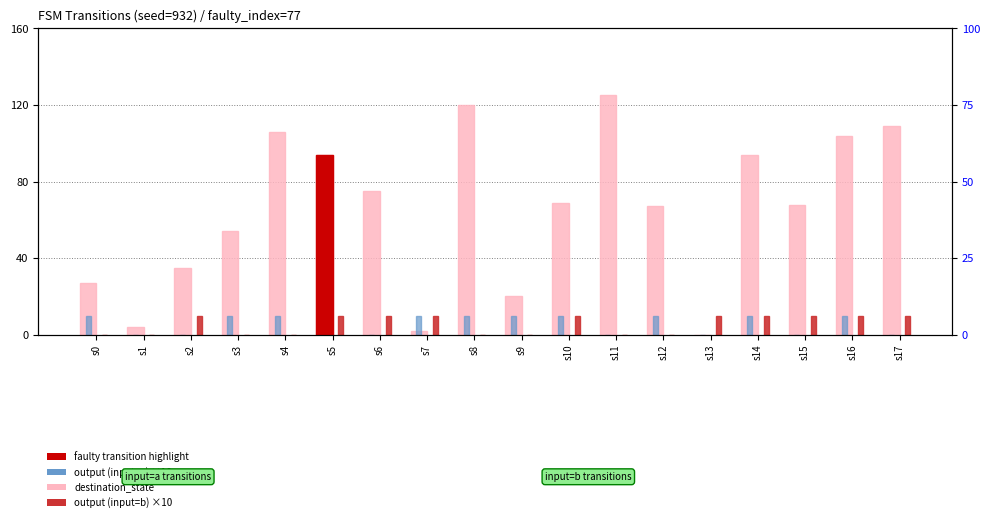

Rank the categories by destination_state value from lowest to highest.

s13, s7, s1, s9, s0, s2, s3, s12, s15, s10, s6, s5, s14, s16, s4, s17, s8, s11